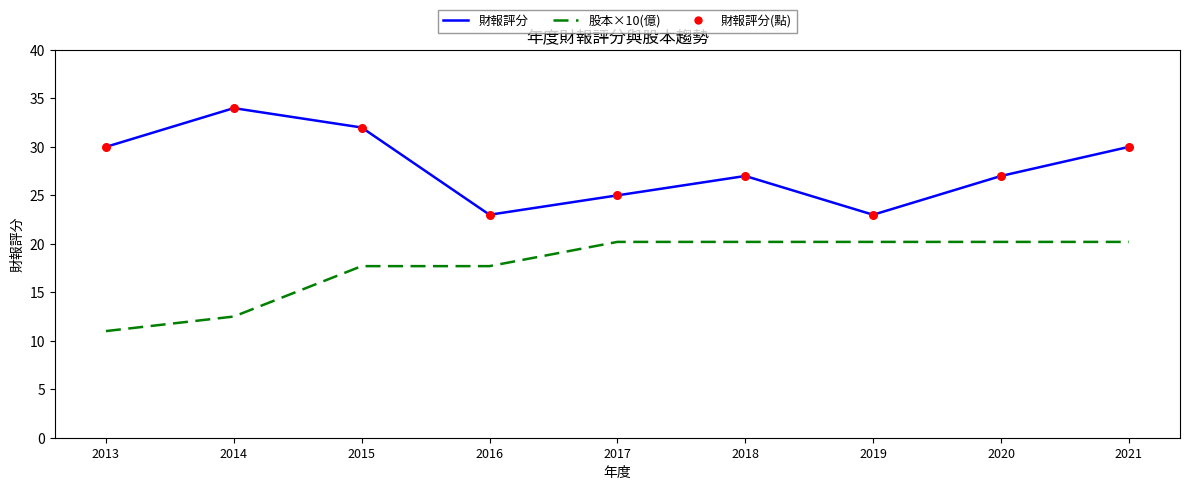

Between 2016 and 2020, which series saw the biggest shift?

財報評分